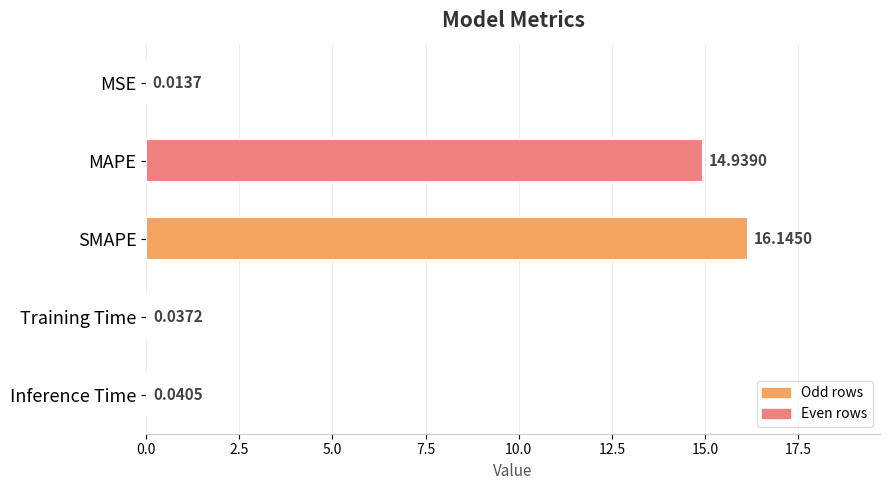

Which has a higher value, SMAPE or MAPE?

SMAPE